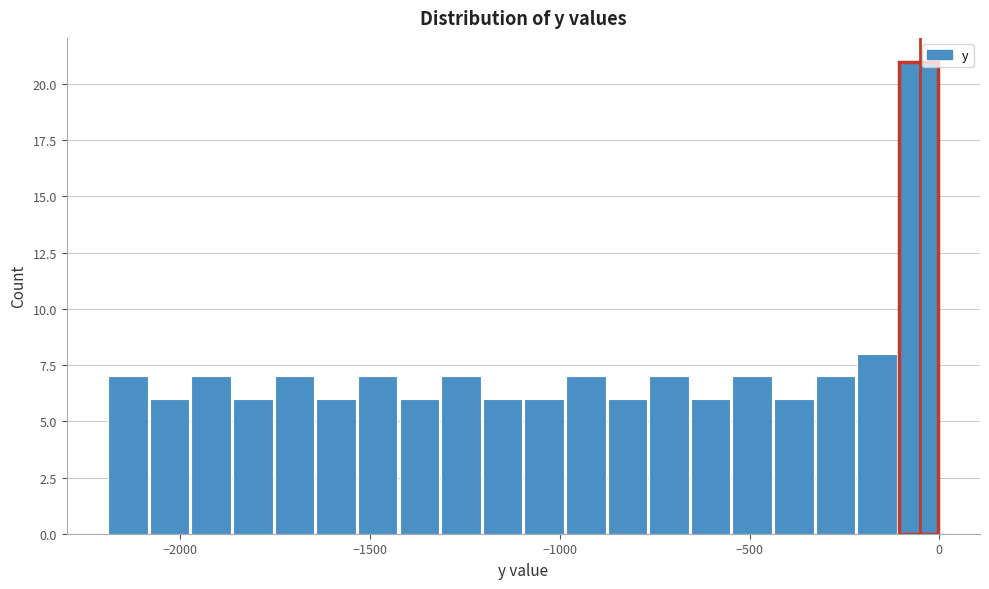

Around what value on the x-axis is the tallest bar? Give the approximate position of its centre, as read against the axis.

-50